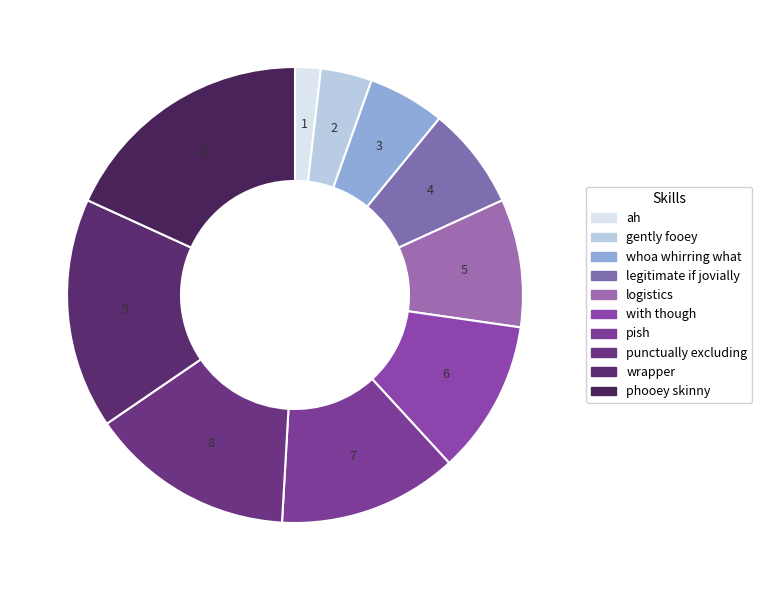

How many slices are in this pie chart?

10